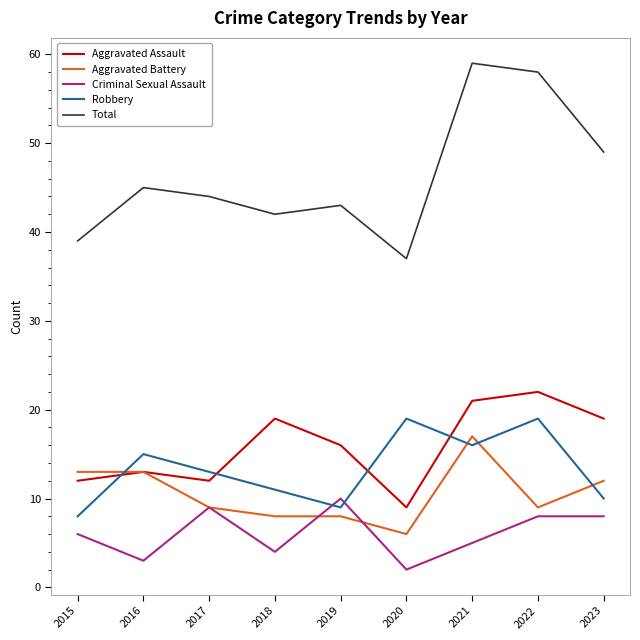

Which series has the widest spread of values?

Total